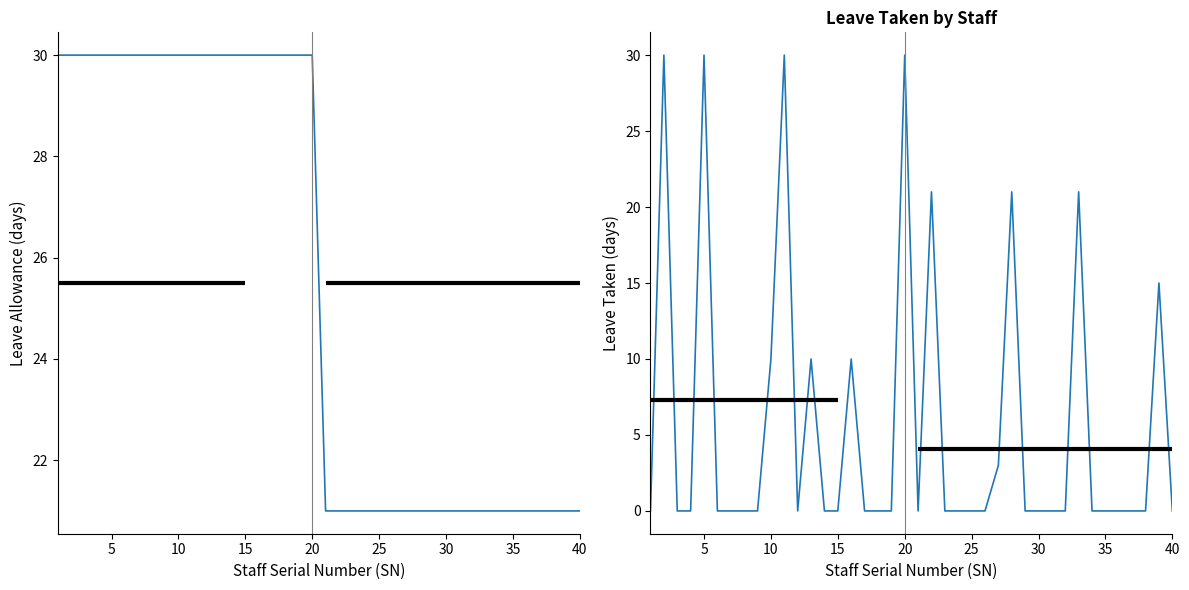

The leave_allowance series shows 21 at 40. True or false?

True